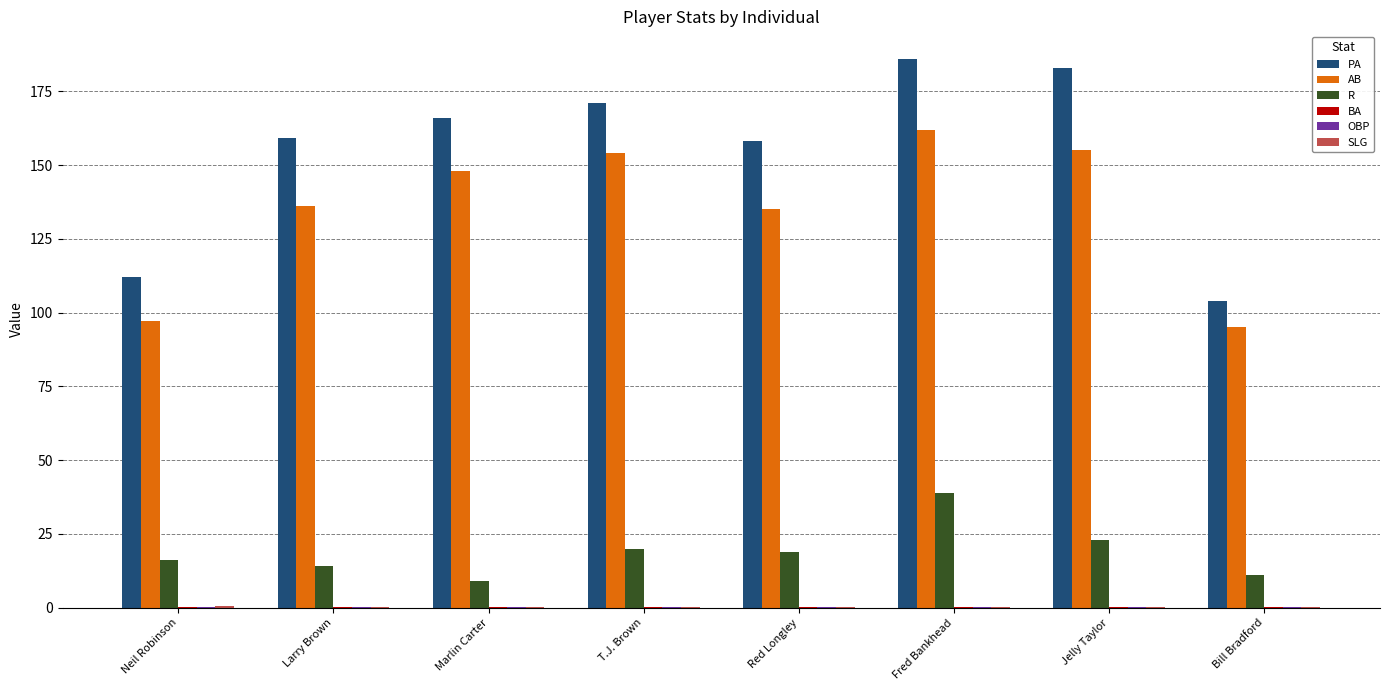

What is the highest value of the PA series?

186.0